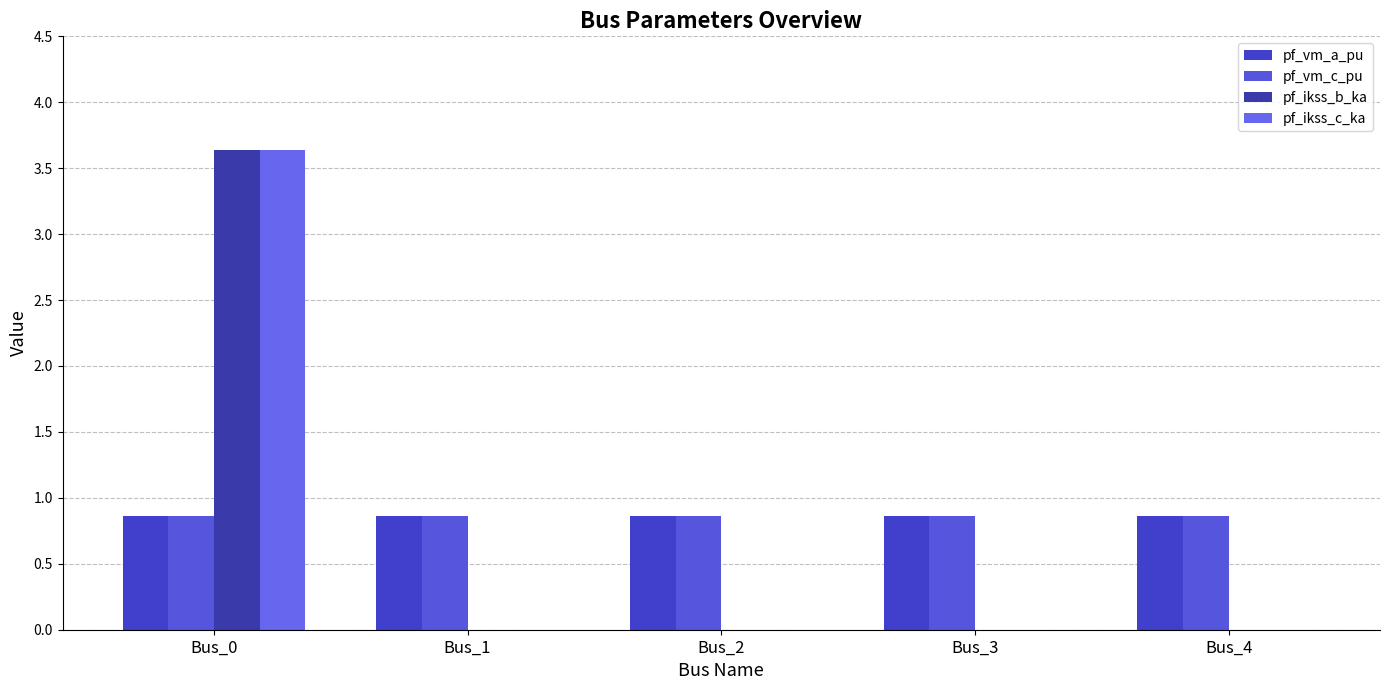

How many series are shown in this chart?

4